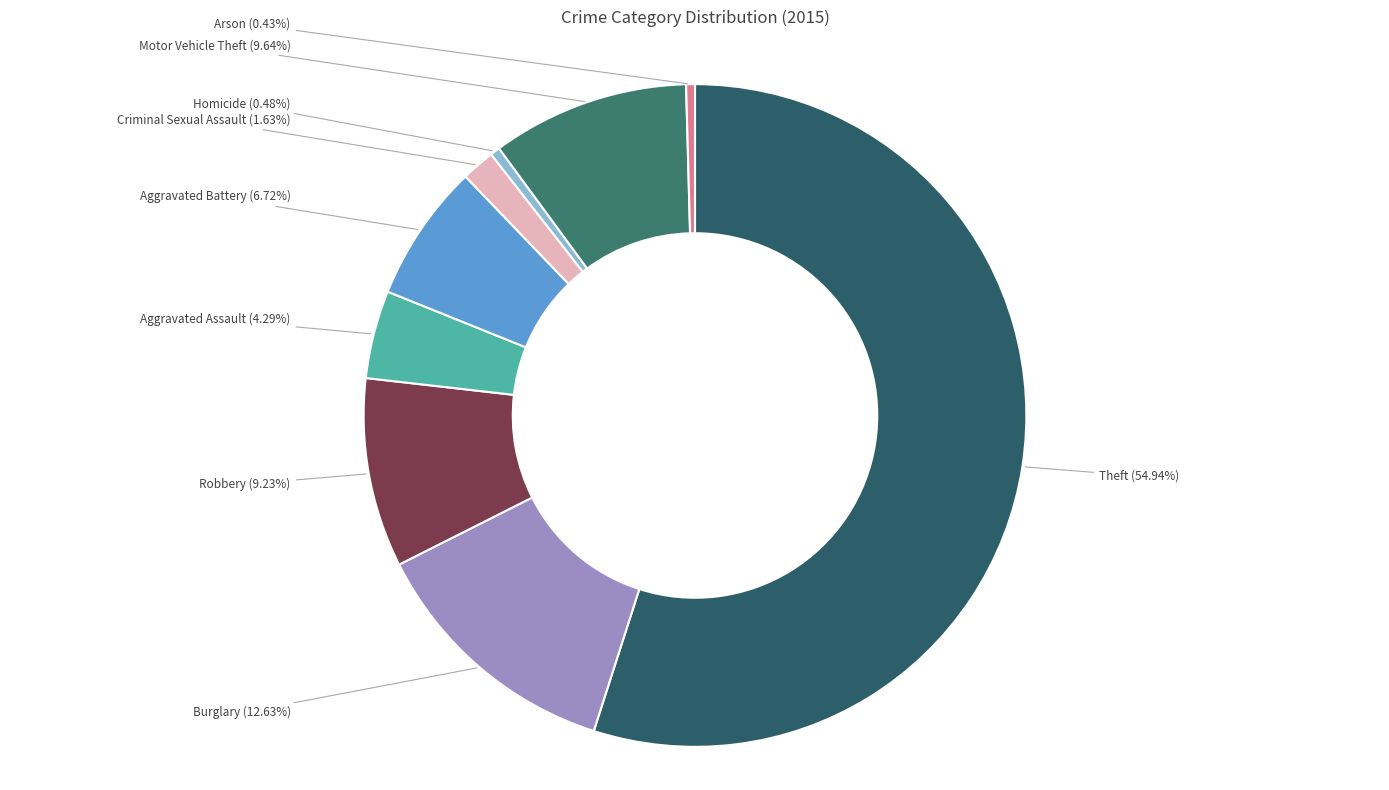

Does any single category account for the majority?

Yes